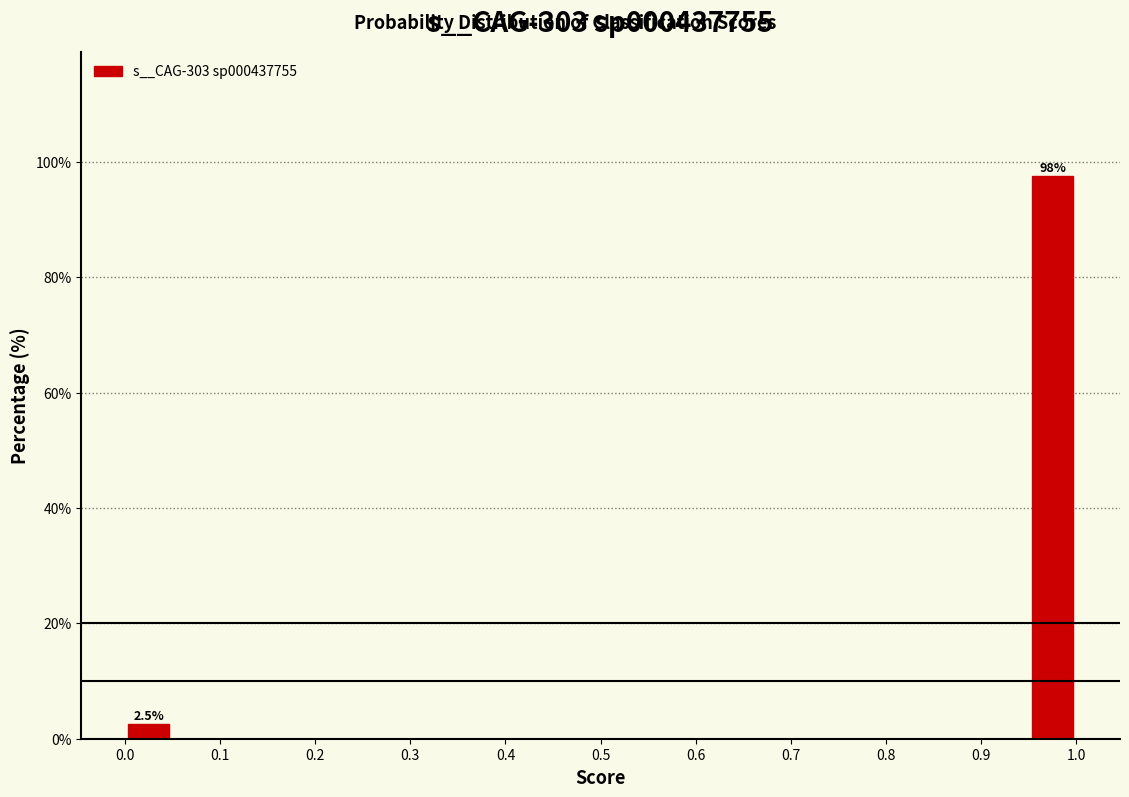

Which range on the x-axis has the tallest bar?

0.95 to 1.00